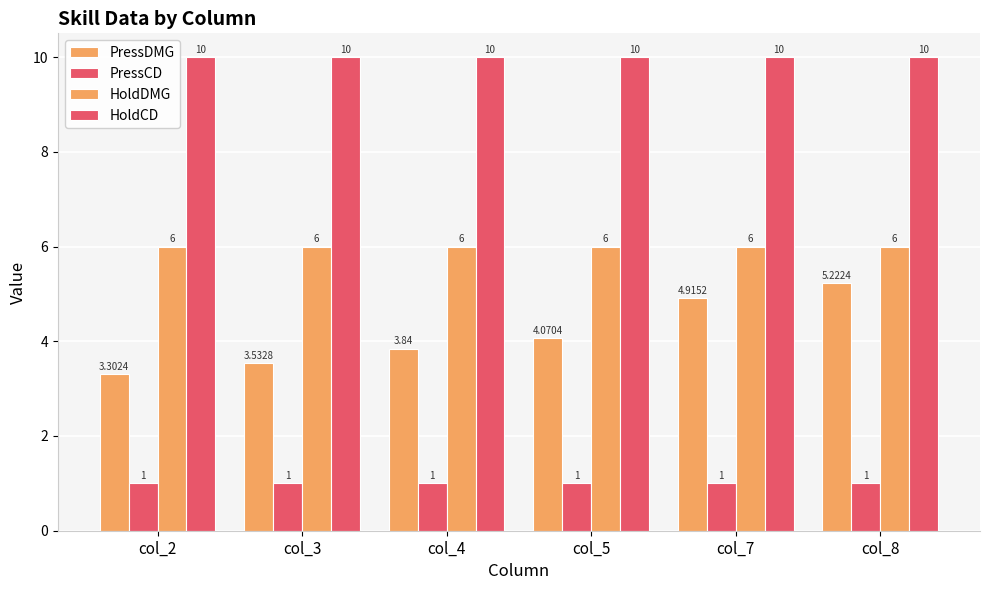

Does the chart contain any negative values?

No